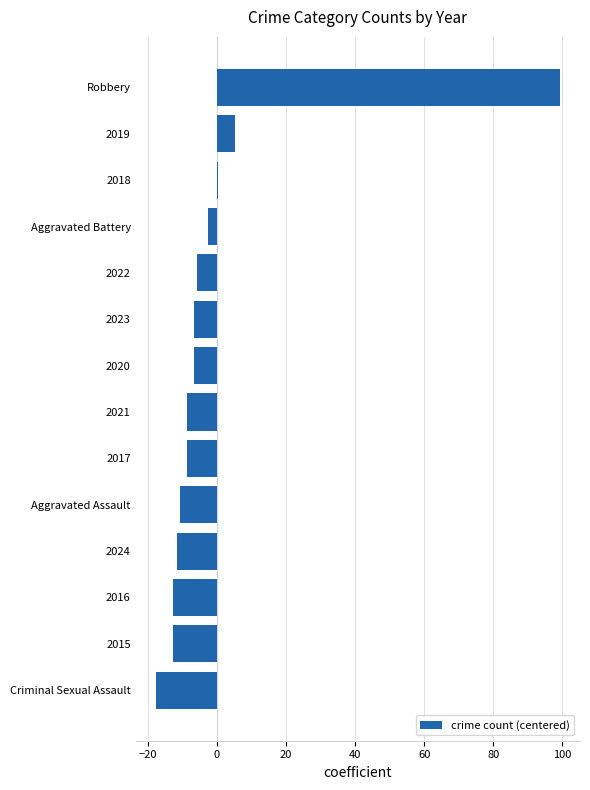

What value does the data have at Aggravated Assault?

-10.7